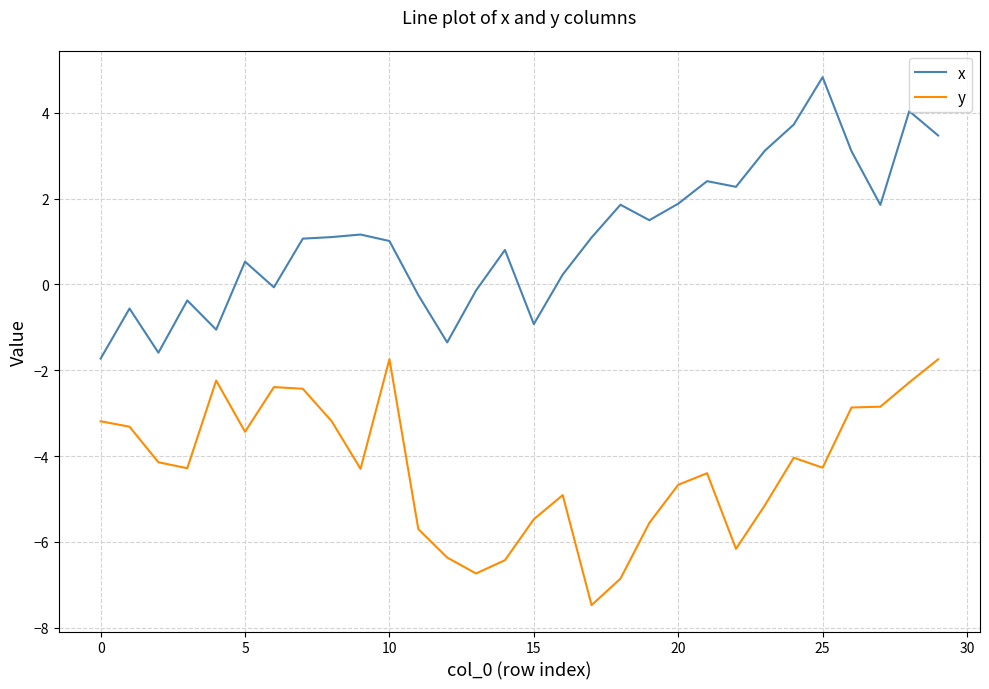

True or false: x and y cross at least once.

False